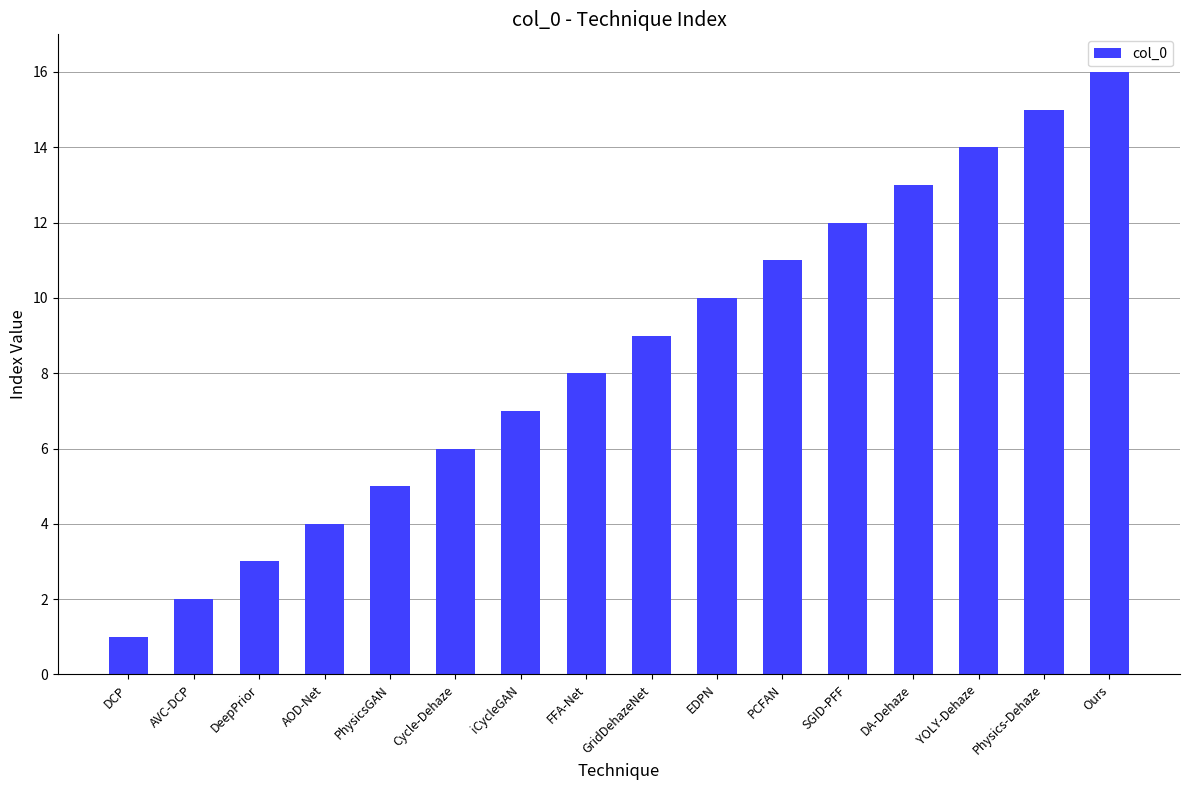

What is the difference between the values at AVC-DCP and EDPN?

8